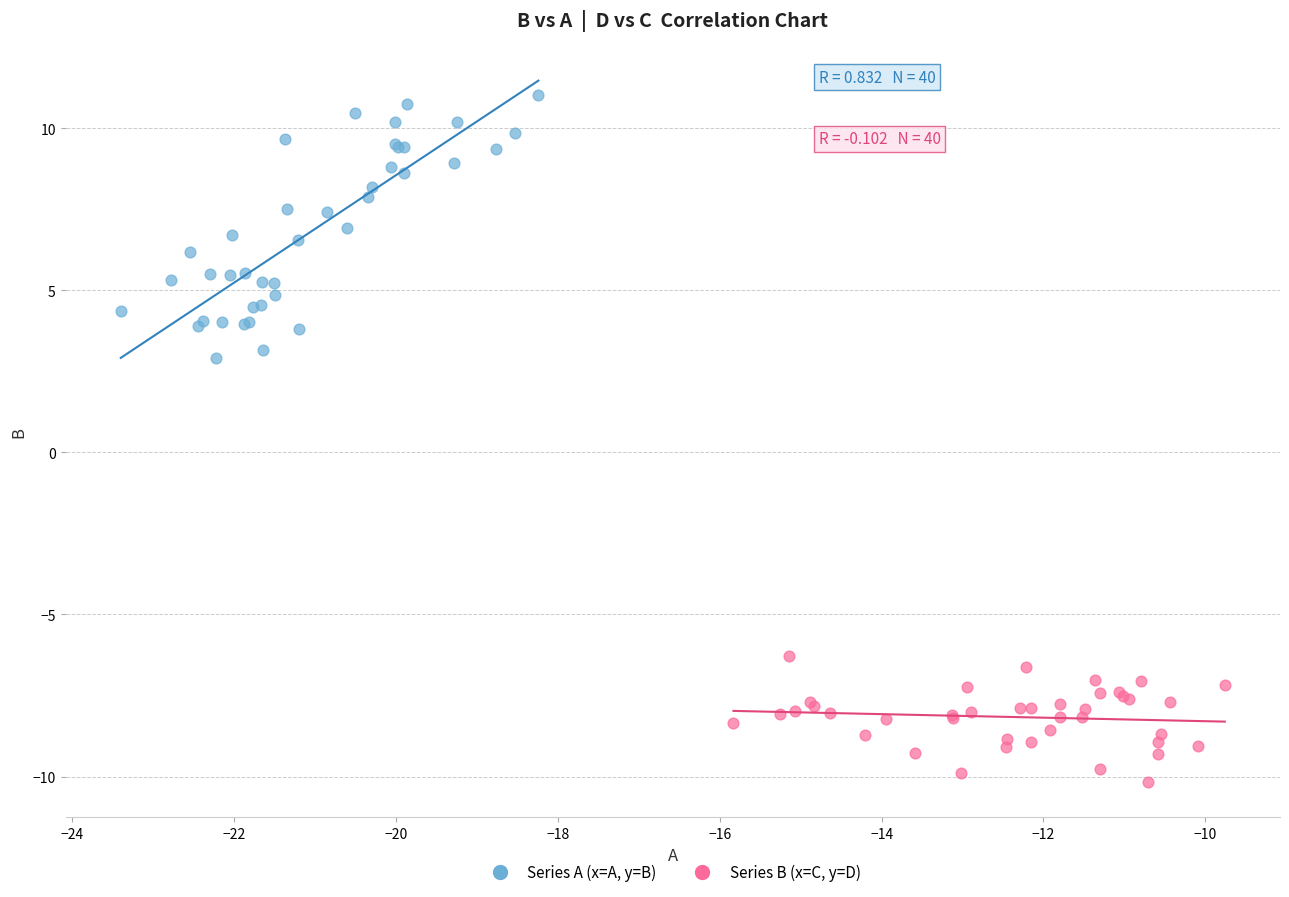

What are all the series names shown in the legend?

Series A (x=A, y=B), Series B (x=C, y=D)